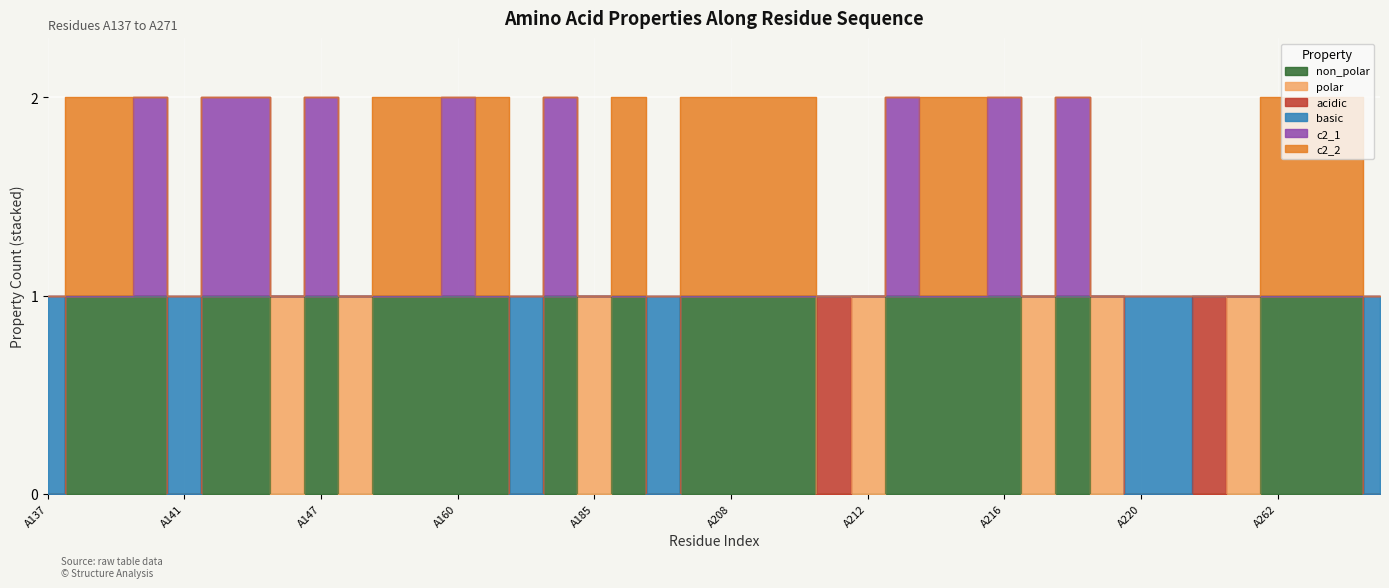

How many interior local peaks does the non_polar series have?

4